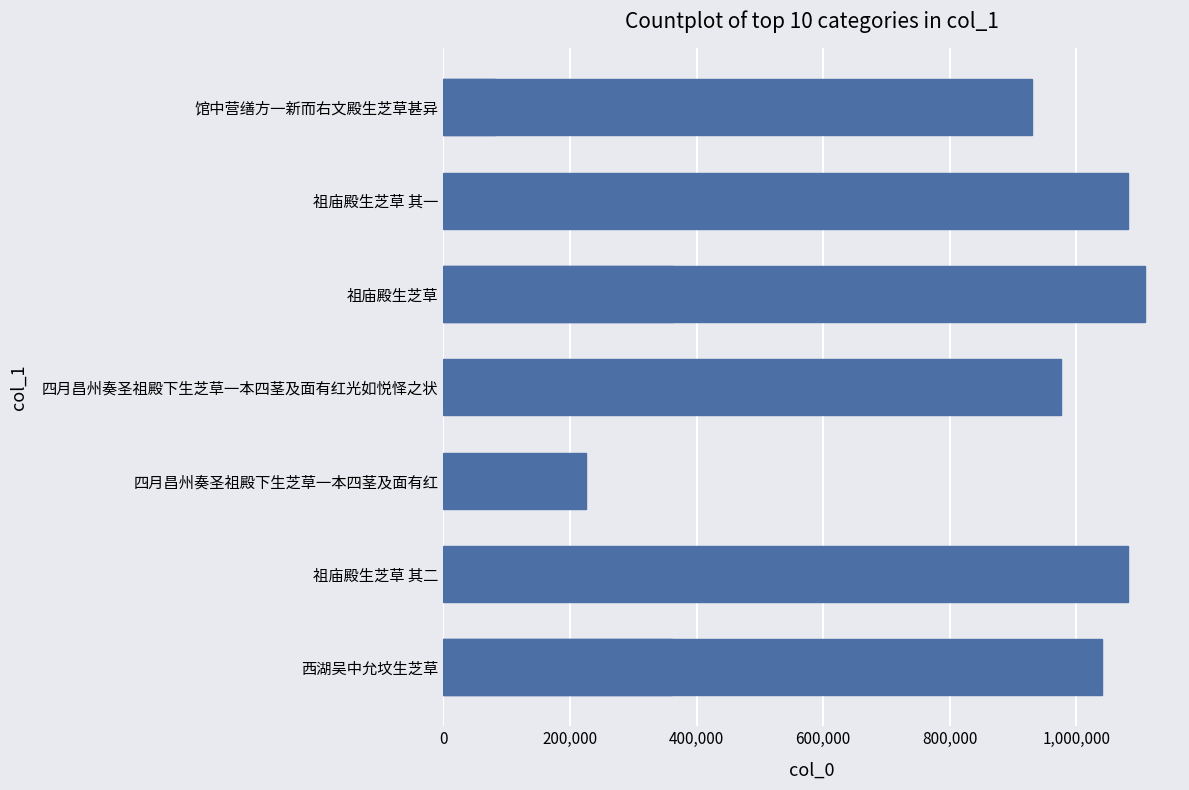

How many series are shown in this chart?

1